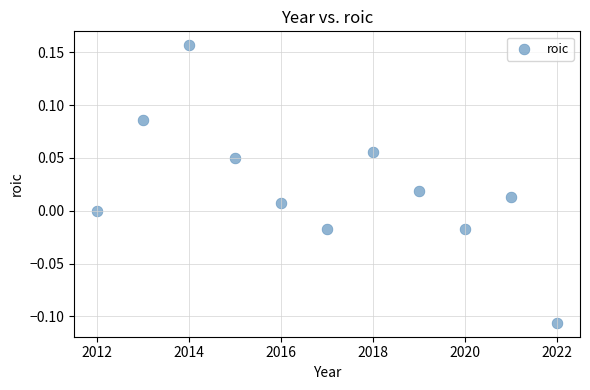

What is the range of X values (max minus min)?

10.0